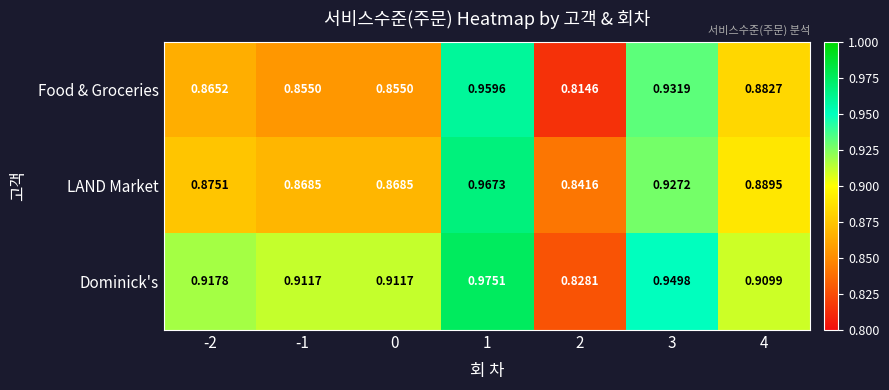

Between 3 and 4, which series saw the biggest shift?

Food & Groceries